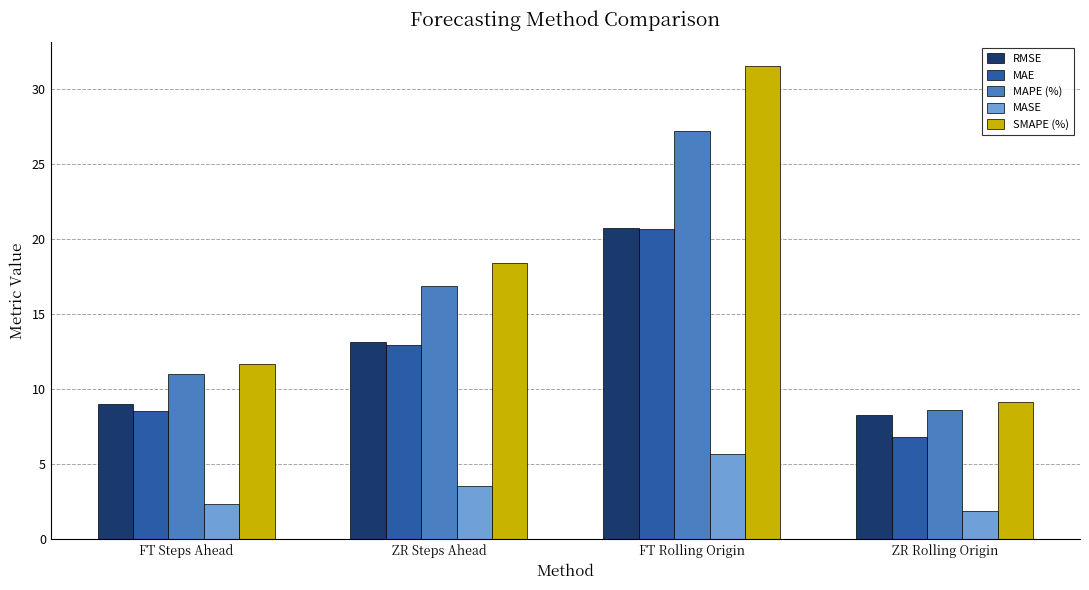

Which series has the largest total across all categories?

SMAPE (%)